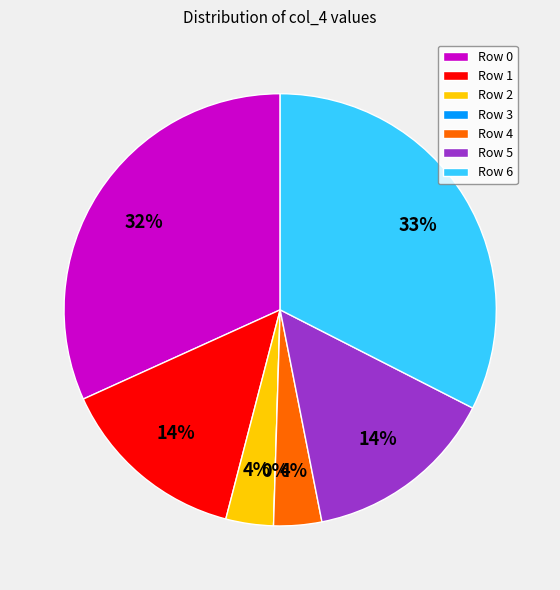

Which category has the biggest portion of the pie?

Row 6